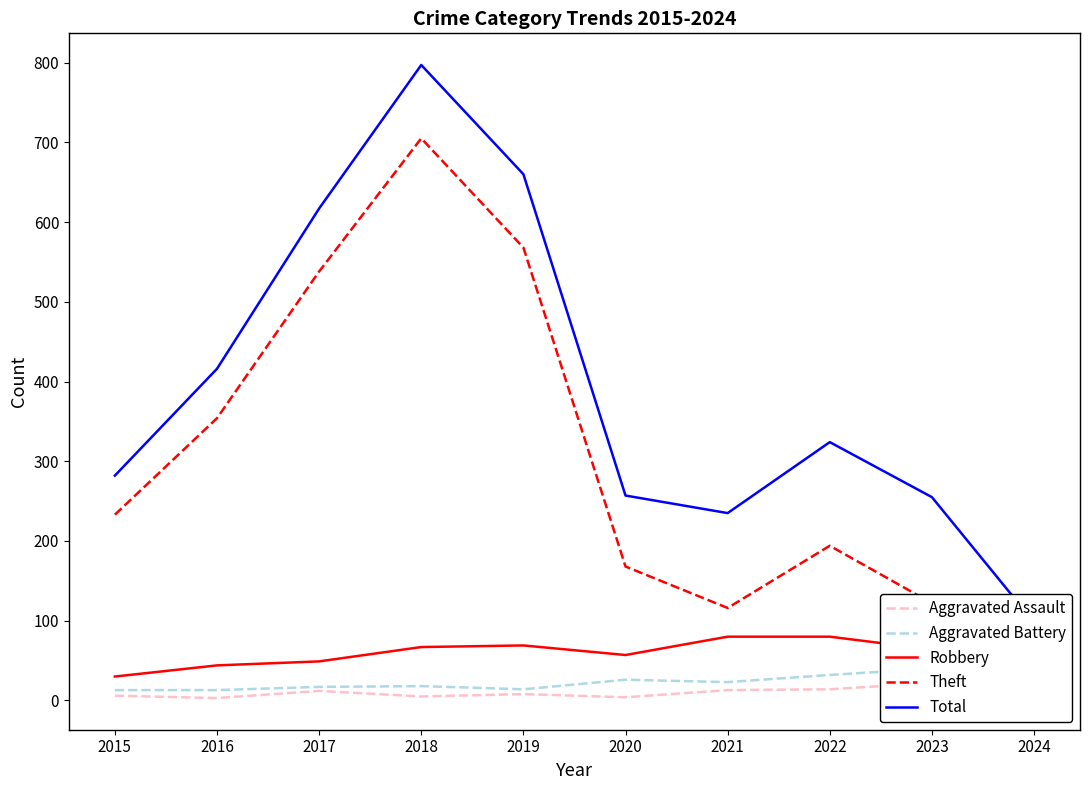

How many interior local valleys does the Aggravated Assault series have?

3